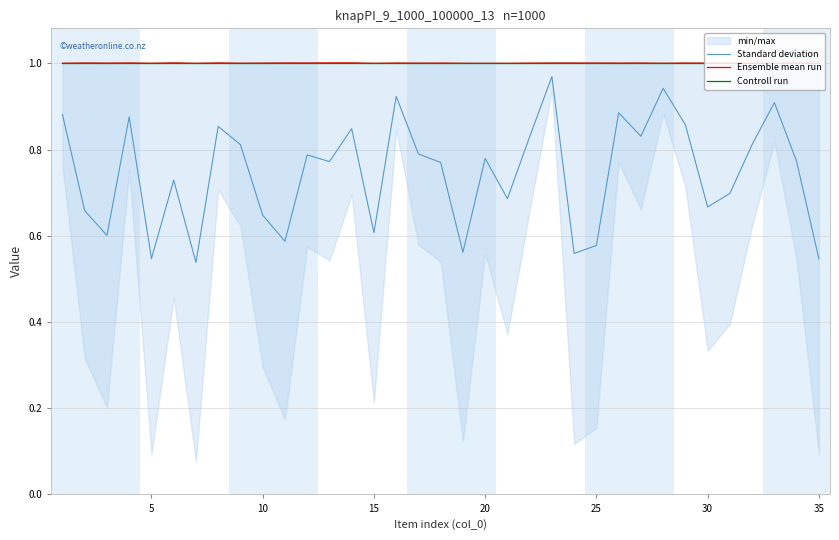

True or false: Controll run and Standard deviation cross at least once.

False